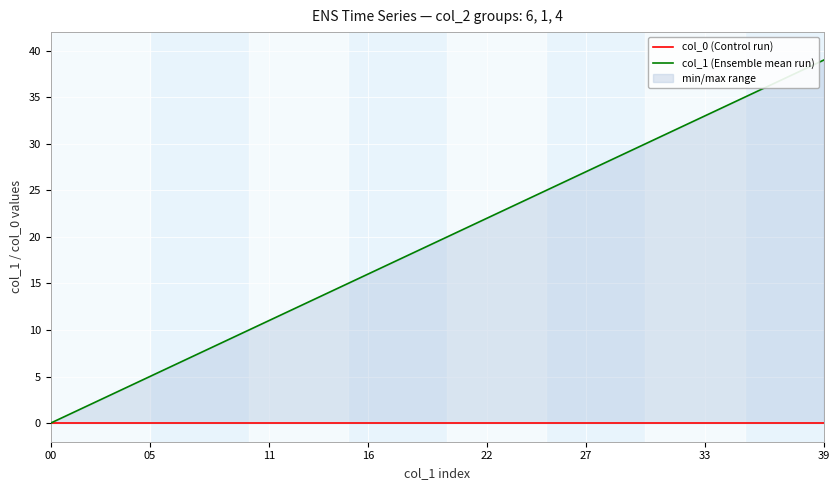

How many values in the col_1 (Ensemble mean run) series exceed 20?

19